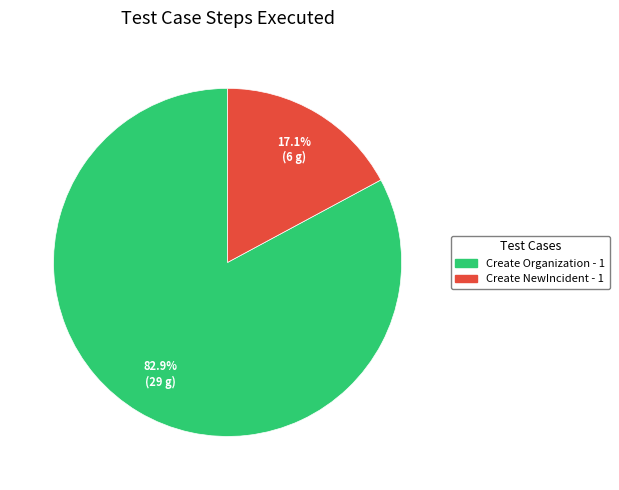

To the nearest percent, what is the combined percentage of Create Organization - 1 and Create NewIncident - 1?

100%